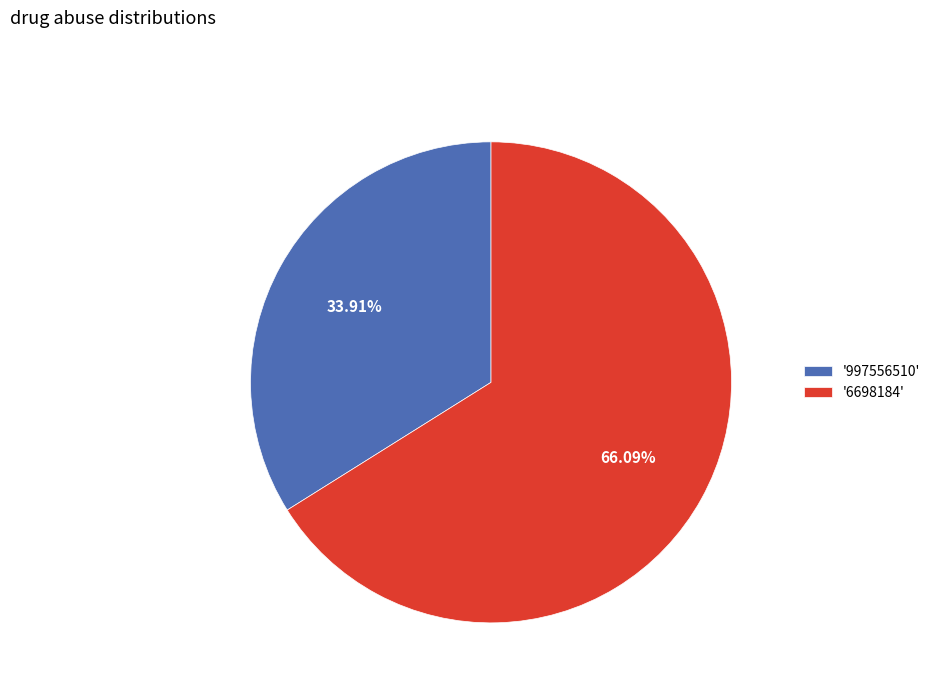

Which has a higher value, '997556510' or '6698184'?

'6698184'